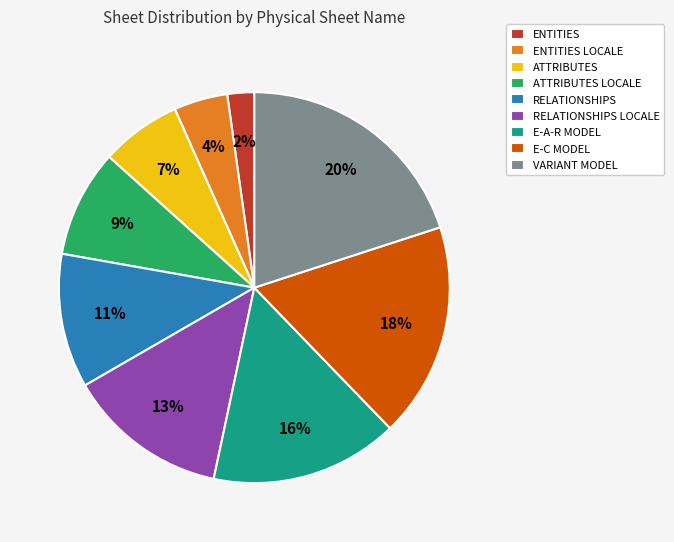

How many slices are in this pie chart?

9